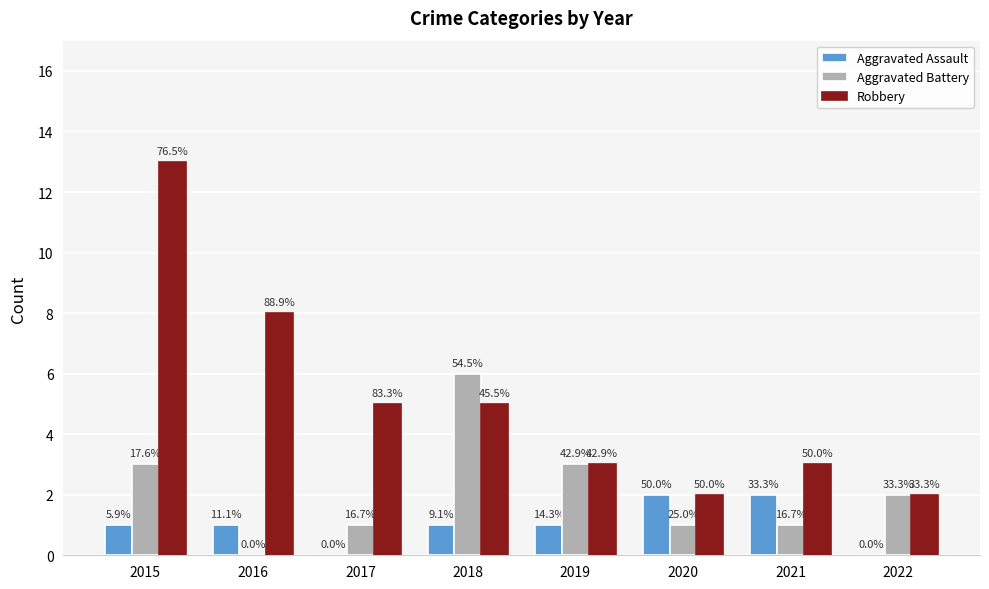

What are all the series names shown in the legend?

Aggravated Assault, Aggravated Battery, Robbery